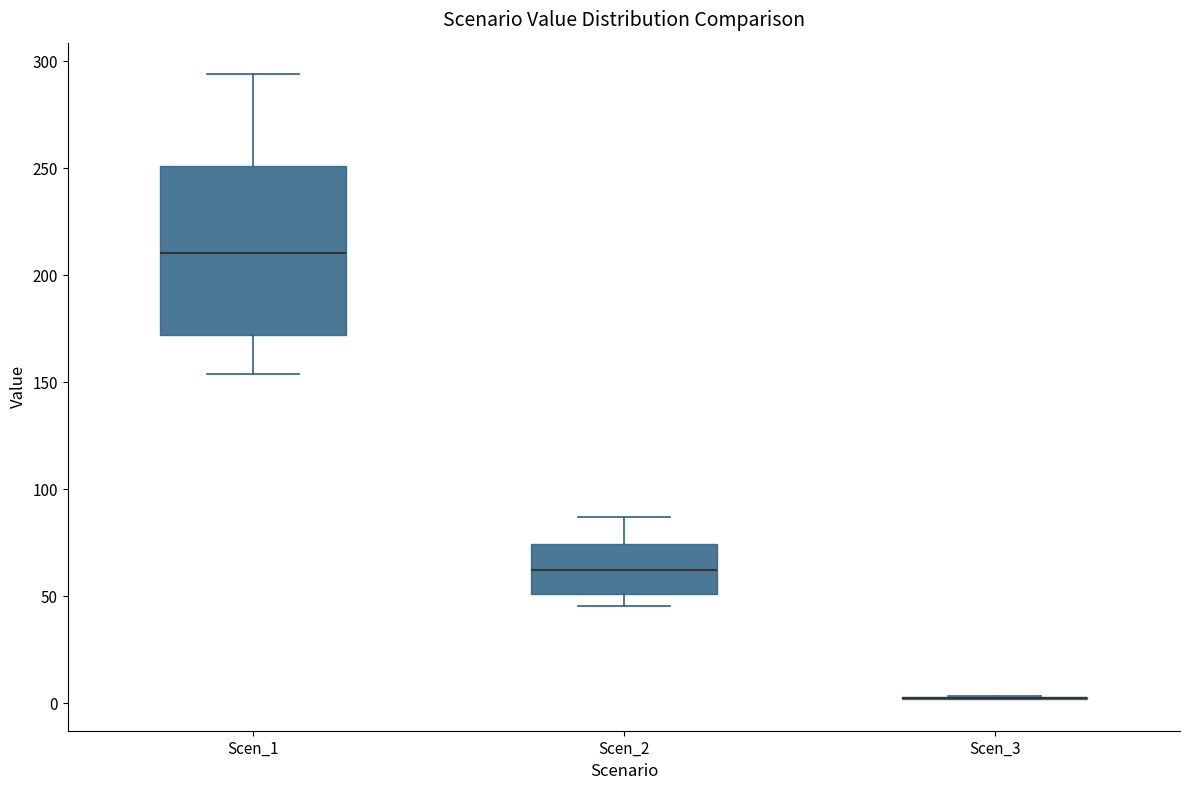

Reading left to right, transcribe this box plot: for each box, give where its median line is, the range the box spans, and where its two whiskers end, as read against the y-axis. The values are not printed on the chart, so give them approximately, as read against the axis.

Scen_1: median 210, box 170 to 250, whiskers 155 to 295
Scen_2: median 60, box 50 to 75, whiskers 45 to 85
Scen_3: box collapsed to a line at 5, whiskers 0 to 5